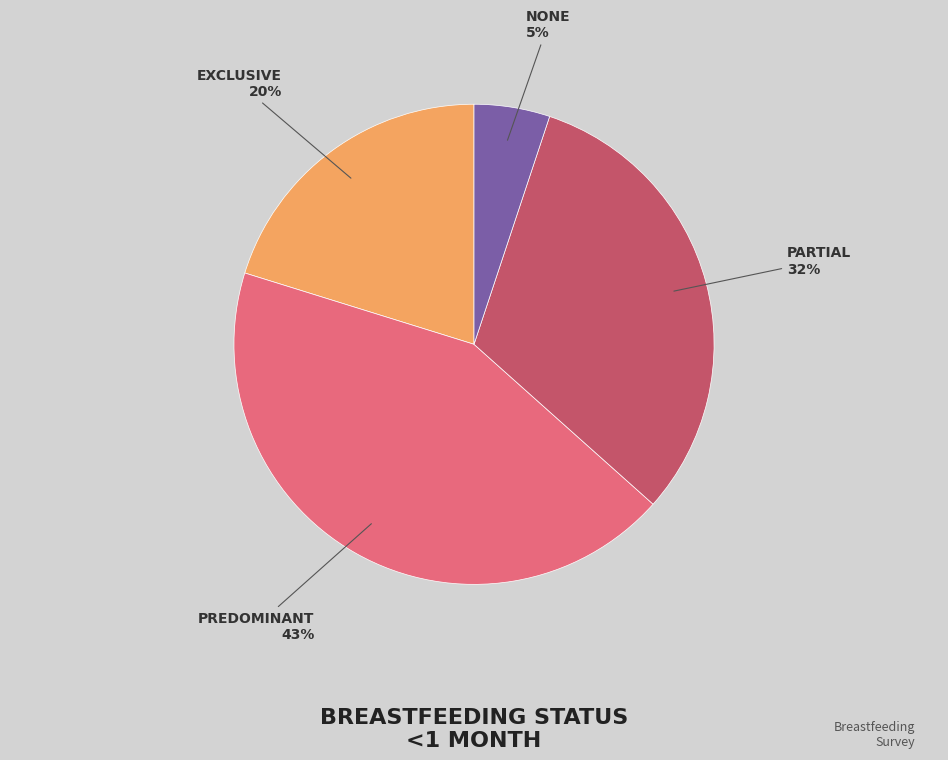

Is there any slice that represents more than half of the pie?

No